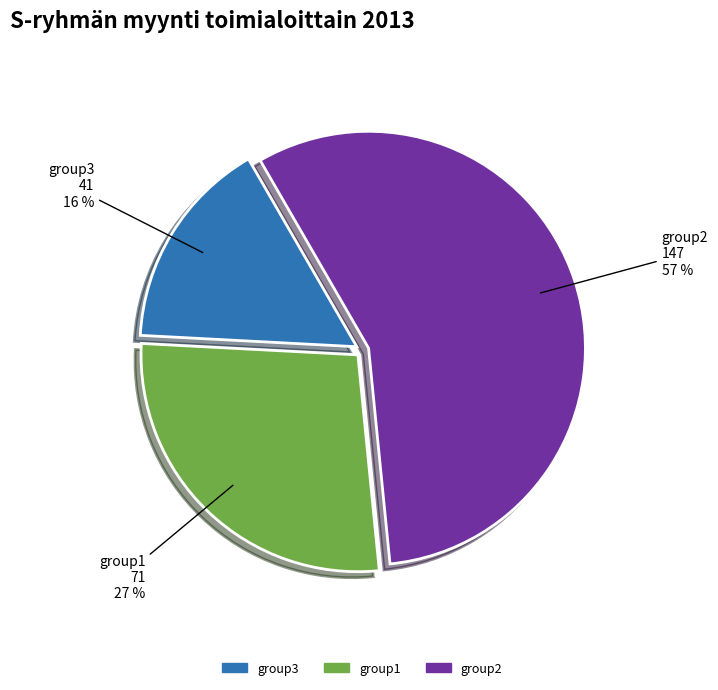

Approximately how many times larger is the value at group2 compared to group1?

2.1